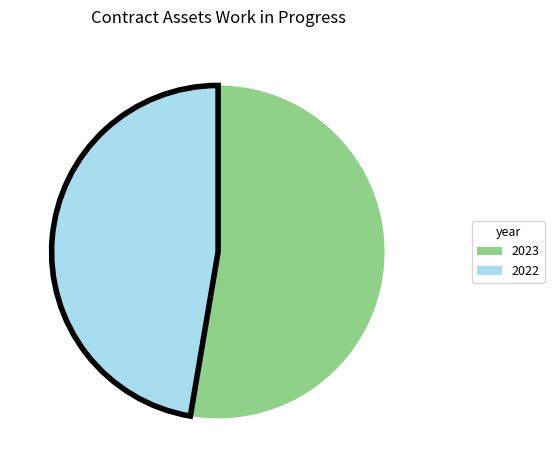

Rank the categories by value from highest to lowest.

2023, 2022